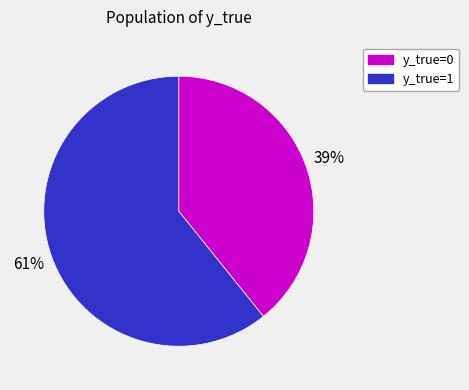

How many slices are in this pie chart?

2